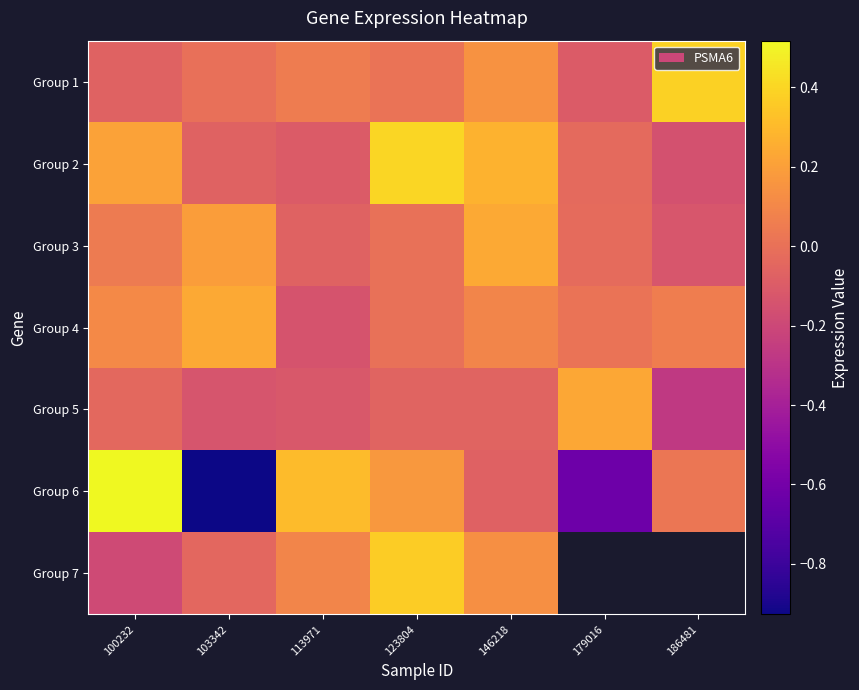

At which label does Group 1 reach its peak?

186481